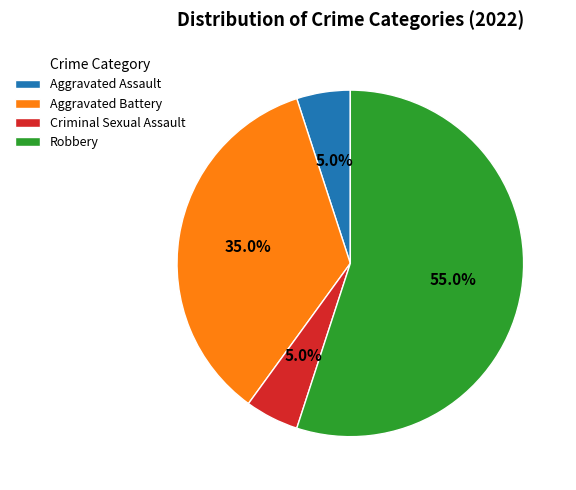

True or false: Criminal Sexual Assault accounts for 1% of the total.

False